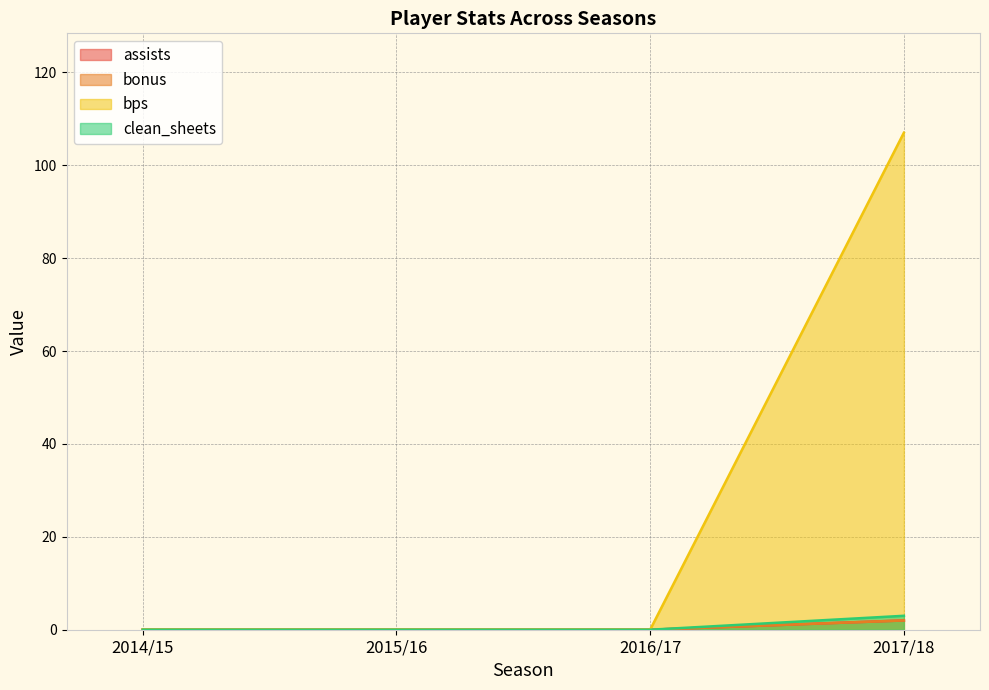

What are all the series names shown in the legend?

assists, bonus, bps, clean_sheets